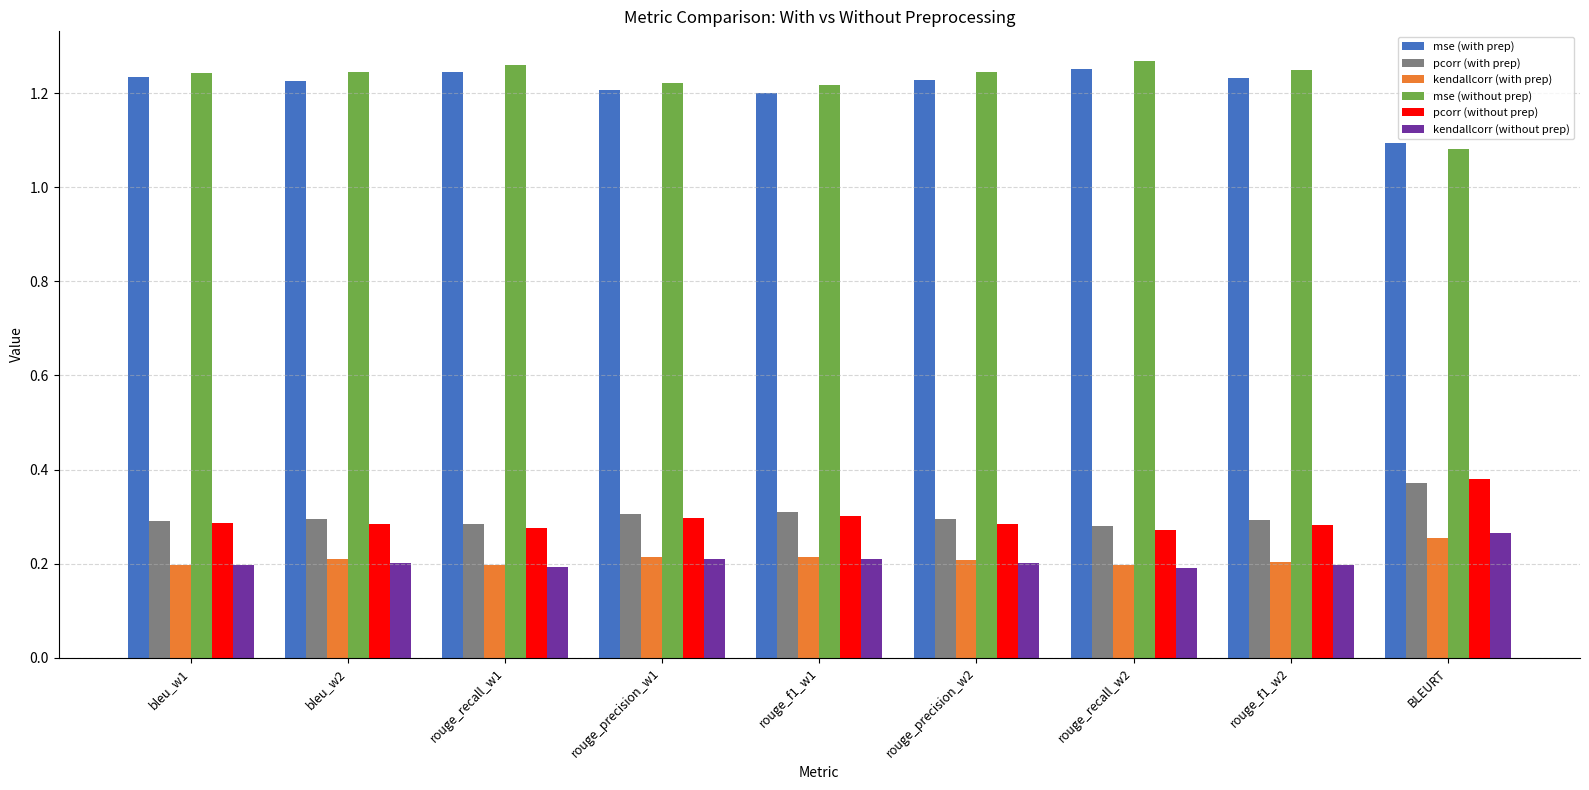

True or false: kendallcorr (with prep) has a value of 0.3 at BLEURT.

True